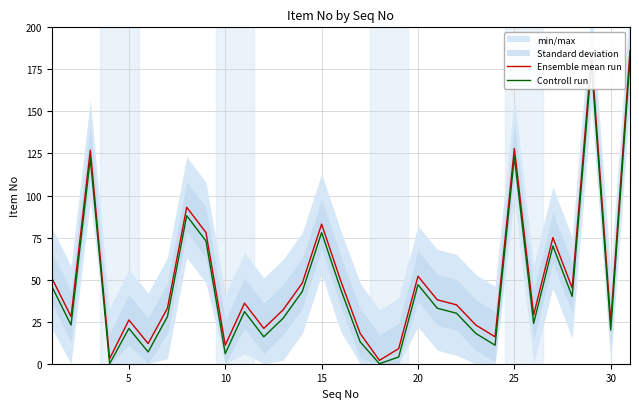

What is the maximum value for Ensemble mean run?

186